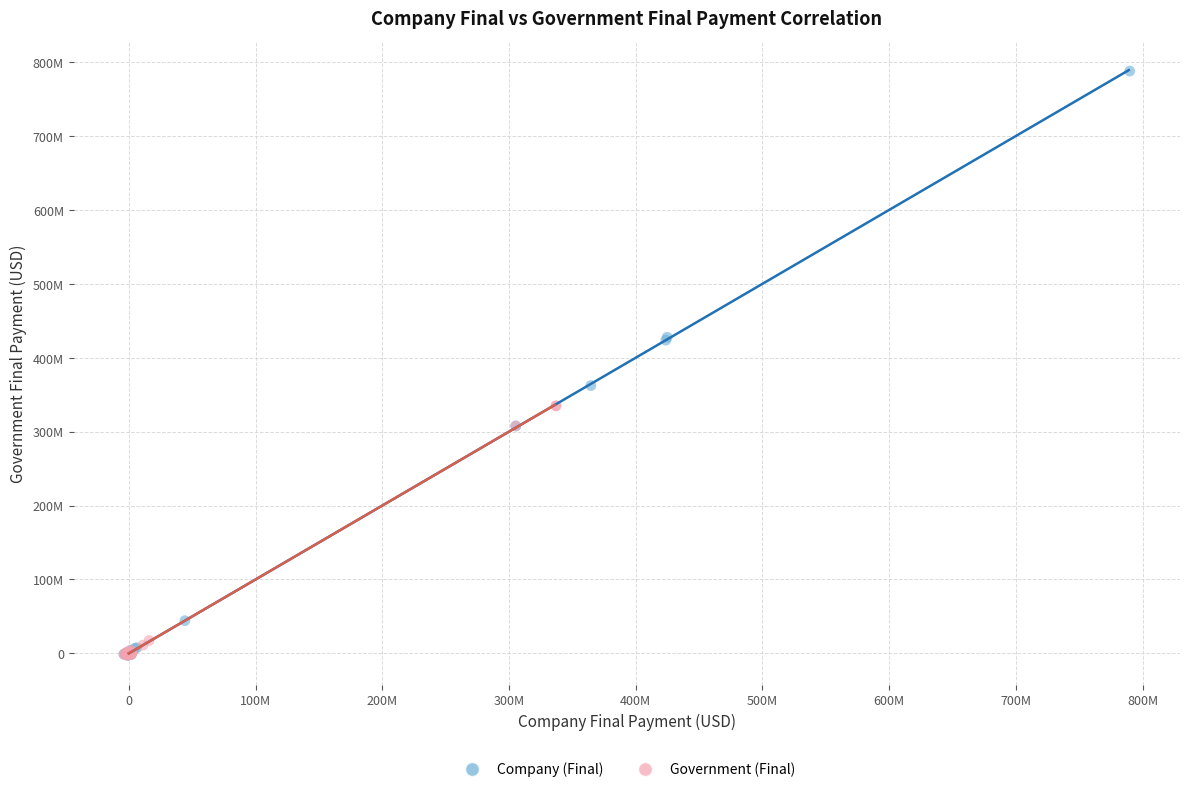

What are all the series names shown in the legend?

Company (Final), Government (Final)